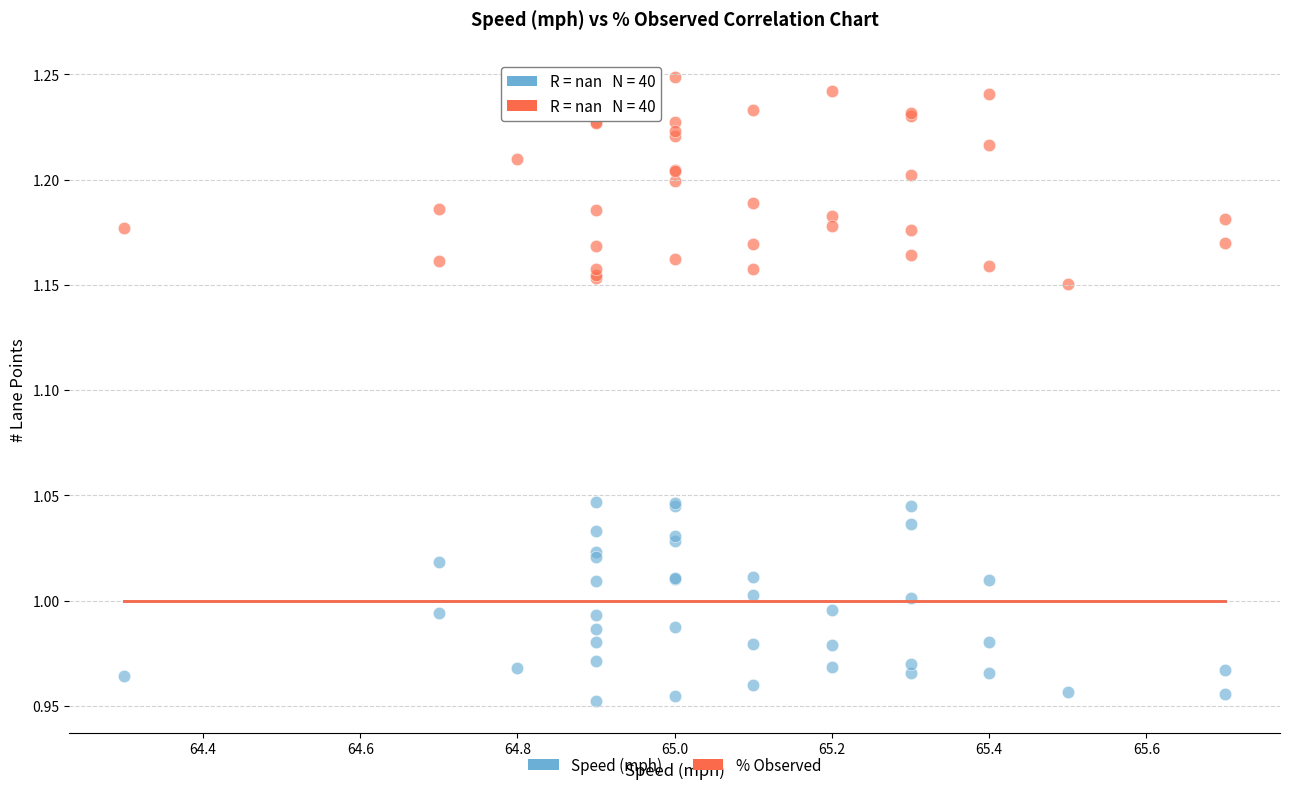

Which series contains the highest Y value?

% Observed